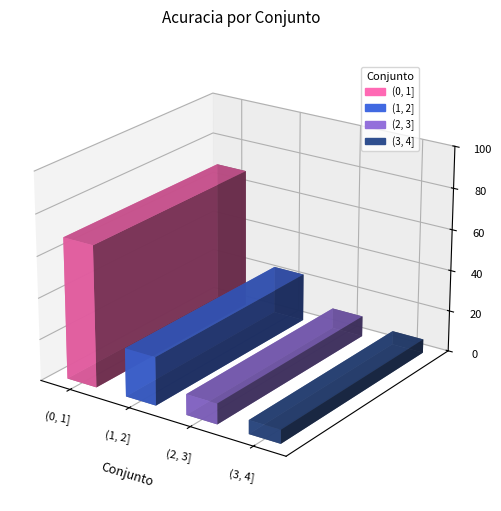

What is the greatest value displayed?

90.0